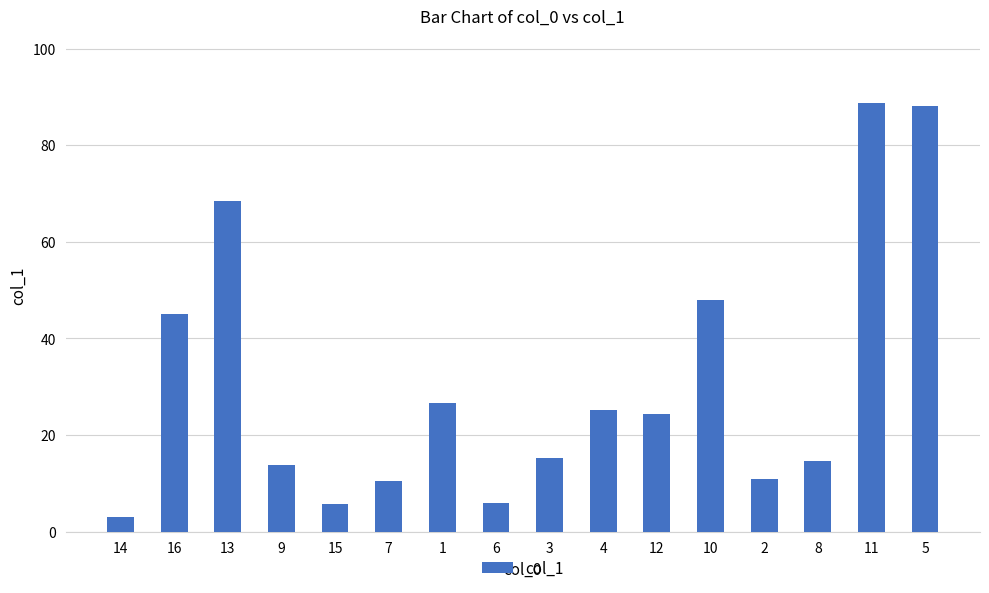

How many values are below 24?

8